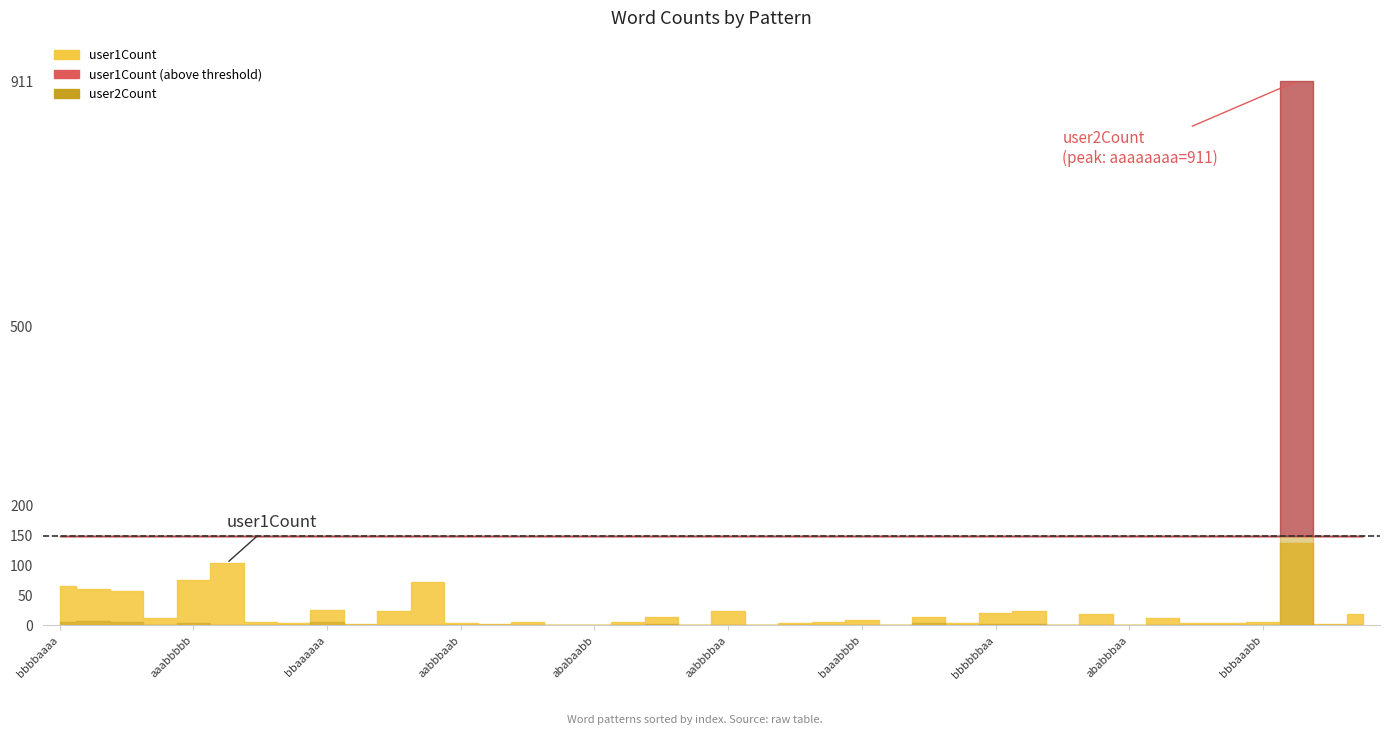

The value of user2Count at bbbbbbaa is 2. True or false?

True